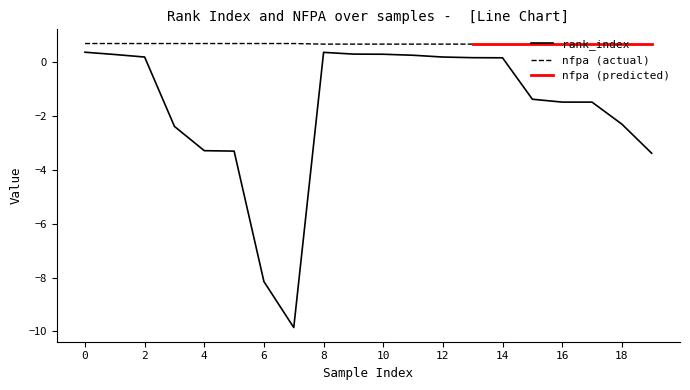

At which label is the value closest to -4?

19